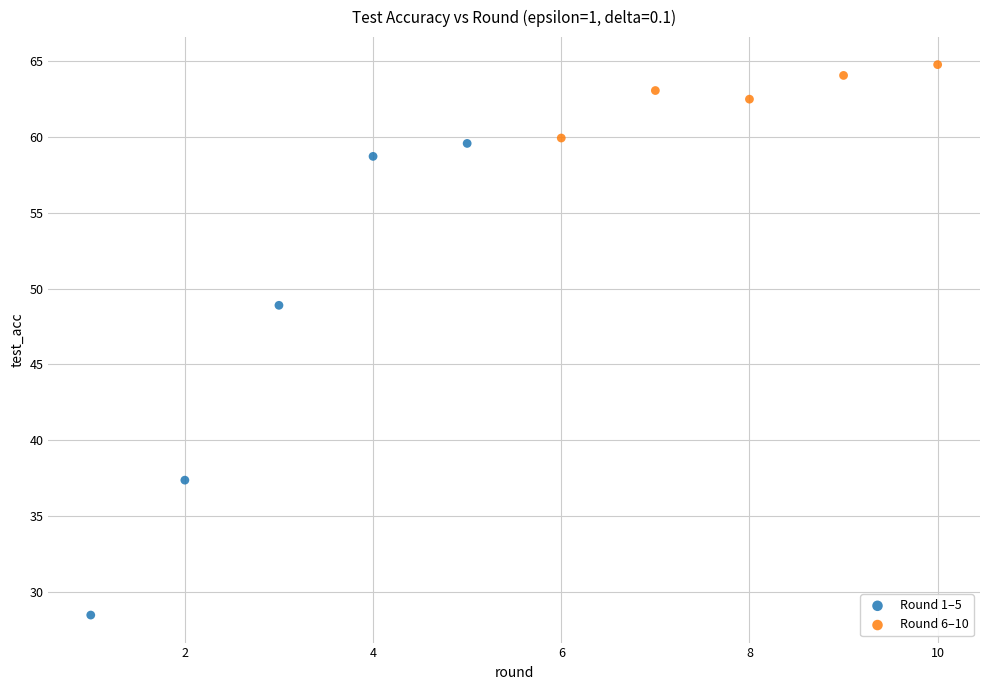

What are all the series names shown in the legend?

Round 1–5, Round 6–10